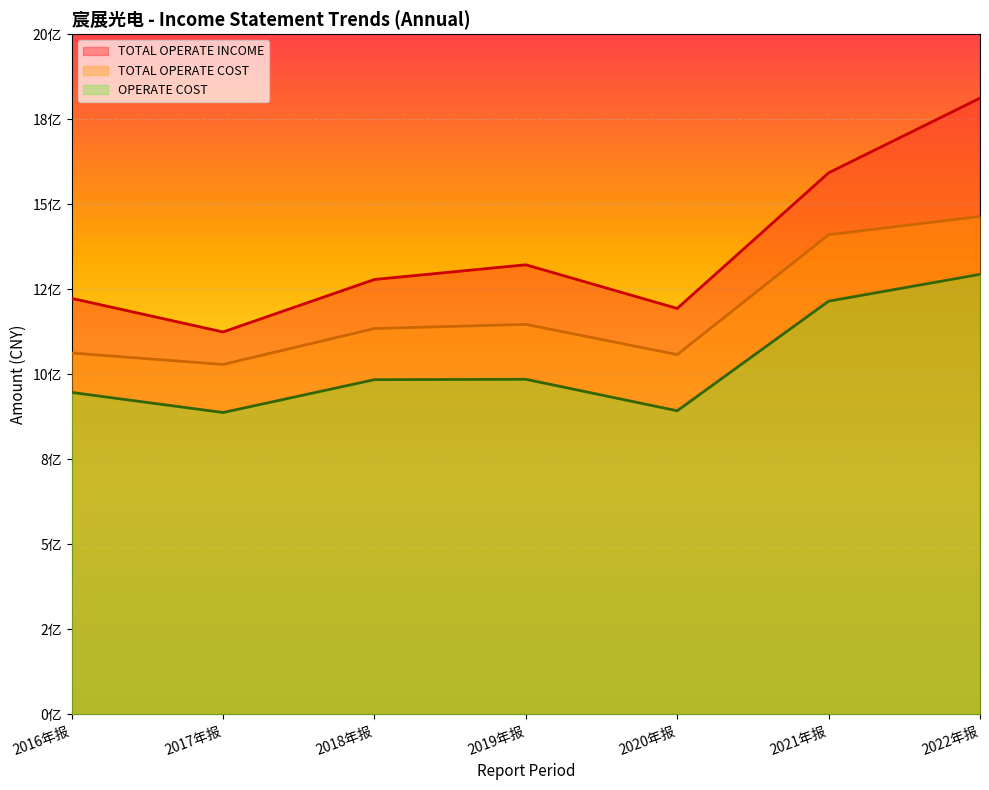

True or false: OPERATE_INCOME has a value of 1366781393.8 at 2017年报.

False